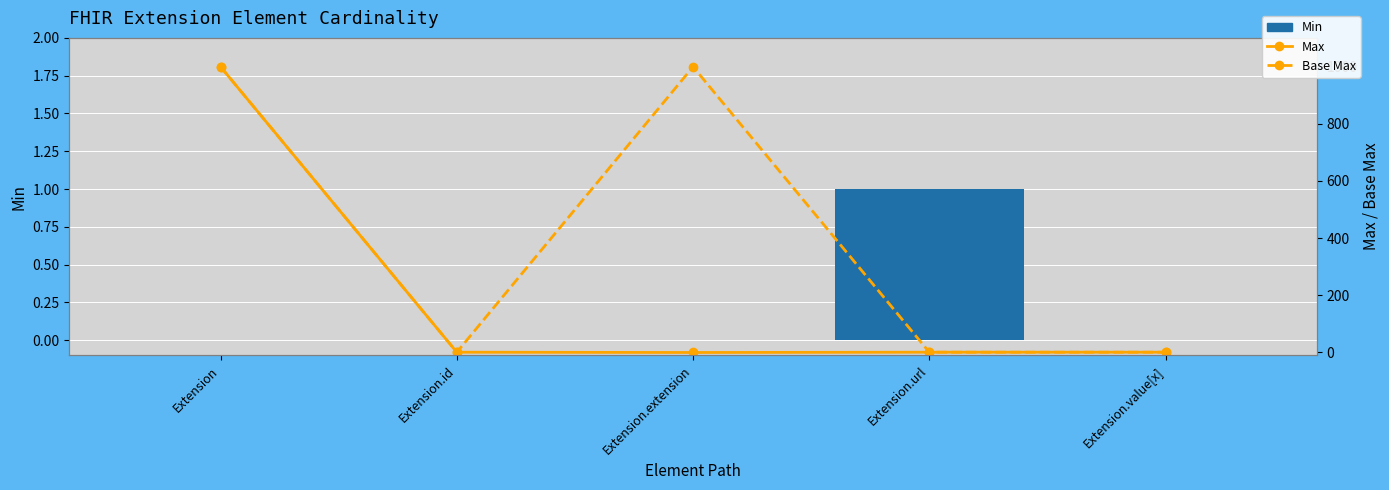

What is the label of the 4th bar from the right?

Extension.id